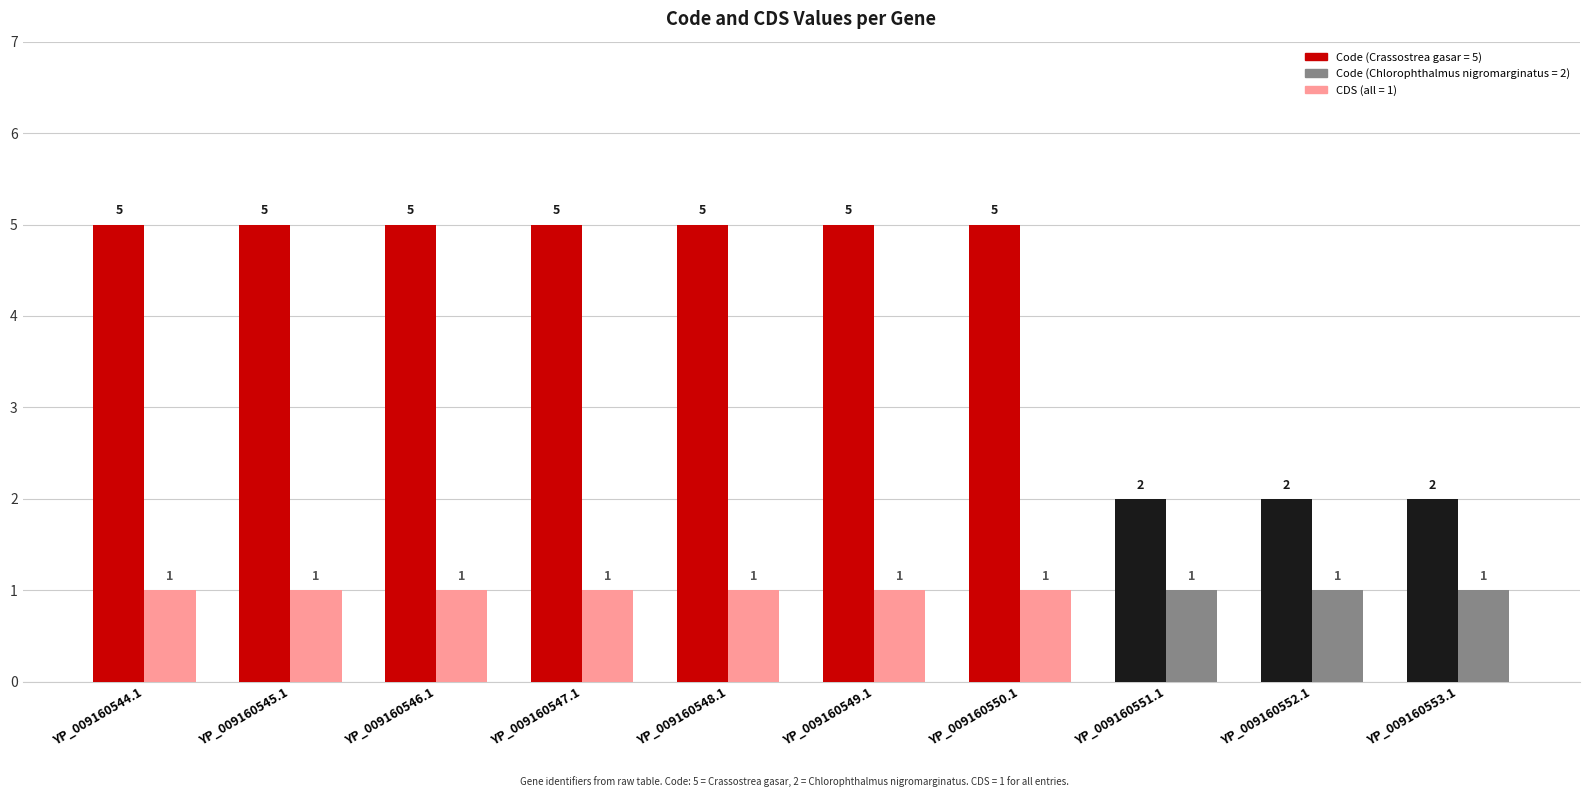

What is the maximum value shown in the chart?

5